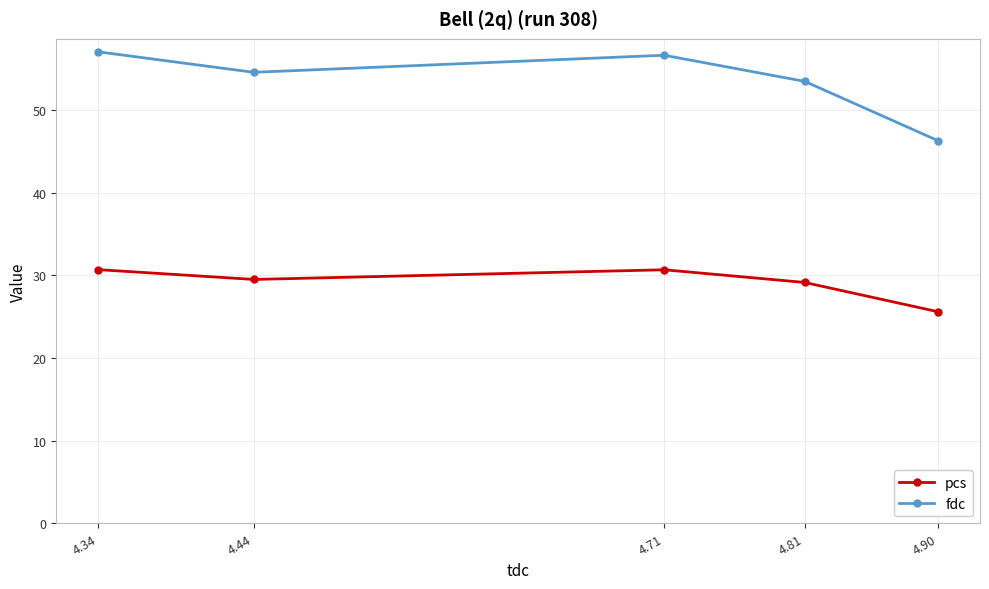

True or false: fdc and pcs intersect in this chart.

False